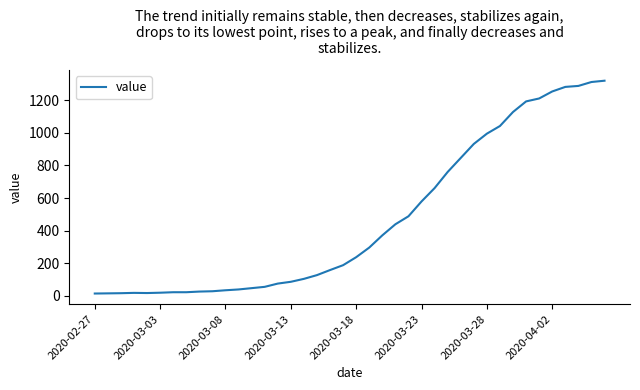

Does the chart display data point markers on the line(s)?

No